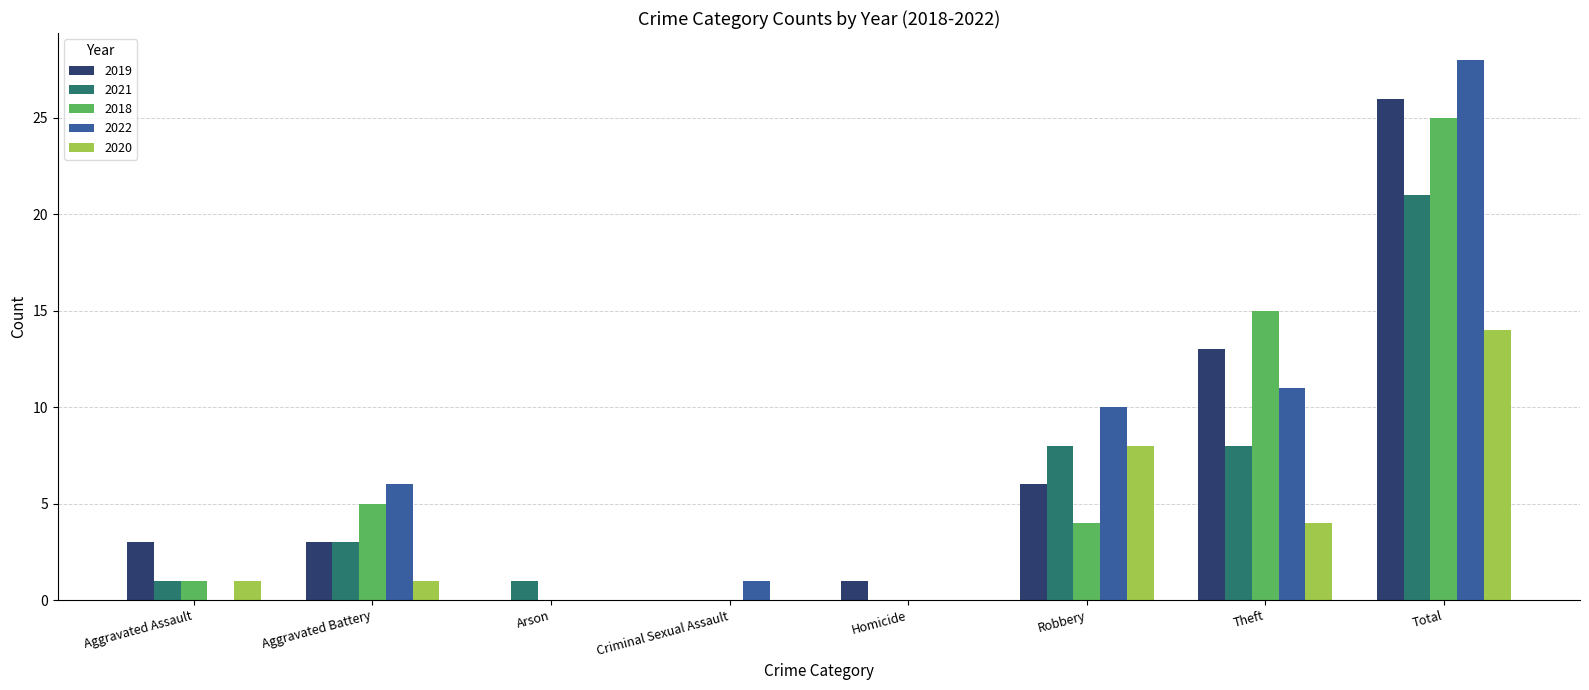

What is the difference between the 2021 values at Robbery and Total?

13